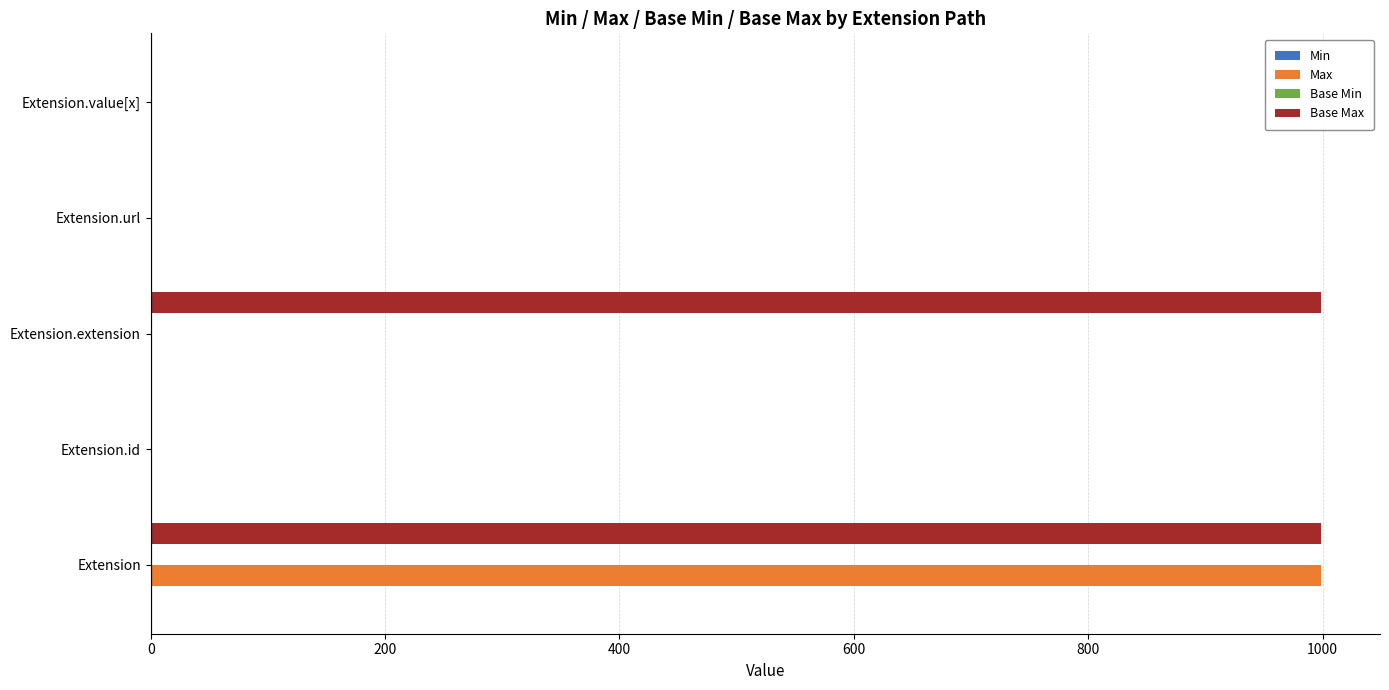

Is it true that Base Max equals 999 at Extension.extension?

True